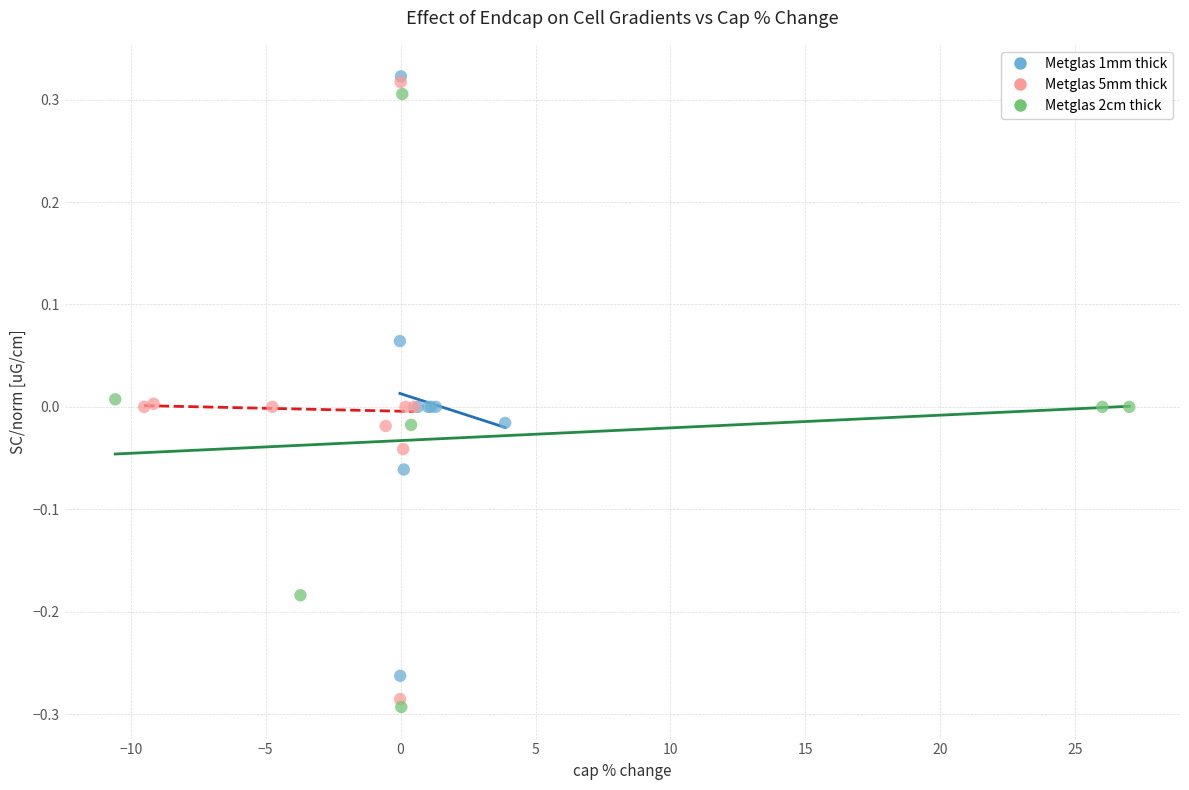

What are all the series names shown in the legend?

Metglas 1mm thick, Metglas 5mm thick, Metglas 2cm thick